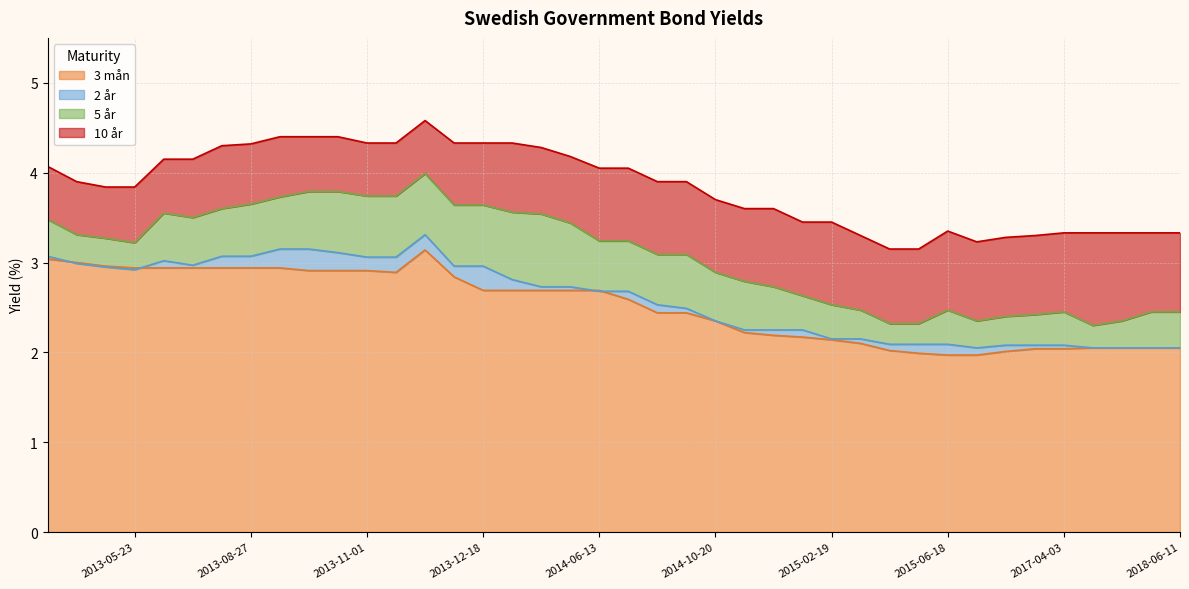

At which label is 3 mån closest to 2?

2016-05-26